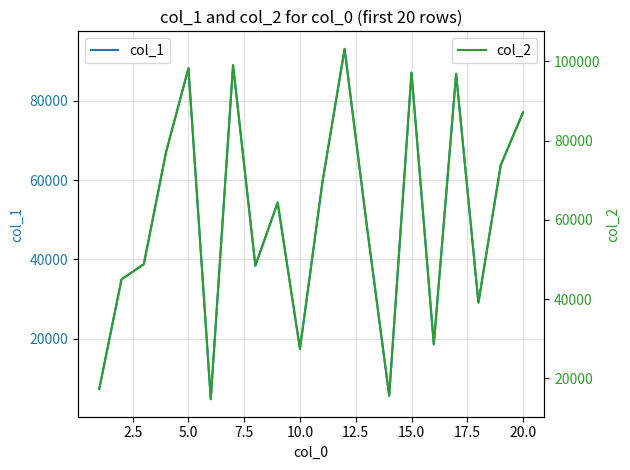

What is the minimum value for col_1?

4762